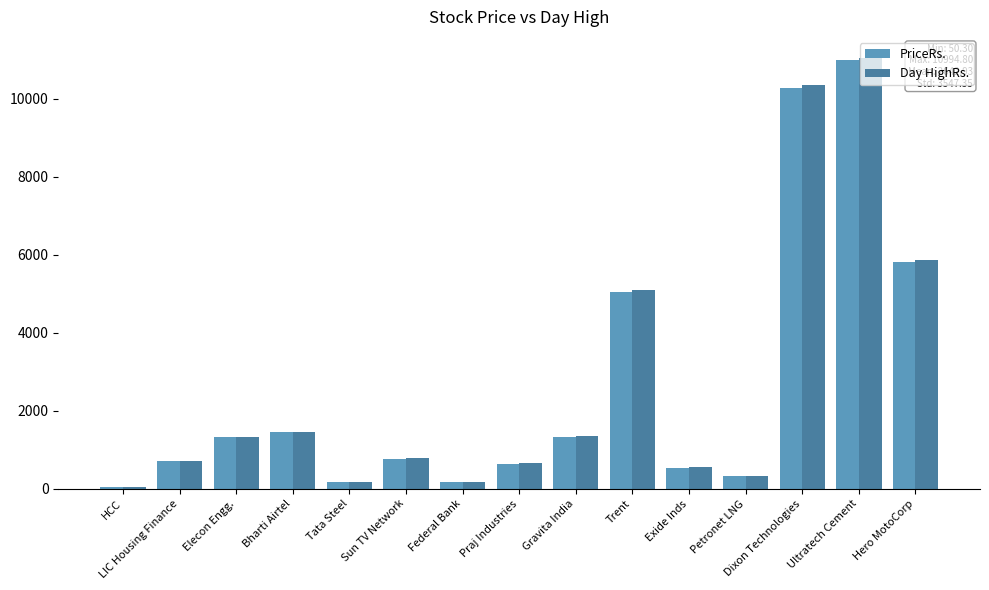

Where is Day HighRs. nearest to the value 5544?

Hero MotoCorp